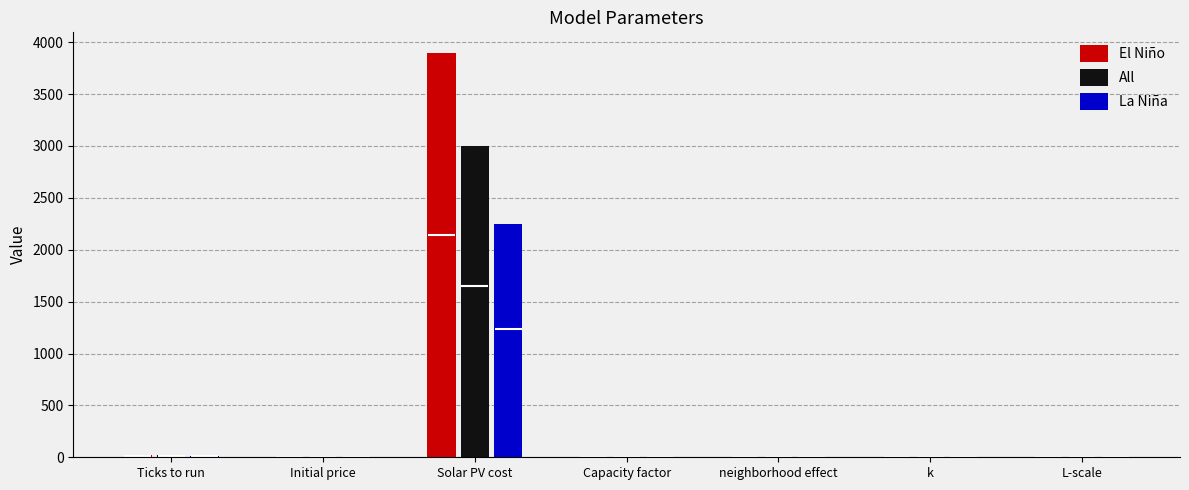

Rank the categories by value from highest to lowest.

Solar PV cost, Ticks to run, L-scale, k, Capacity factor, Initial price, neighborhood effect